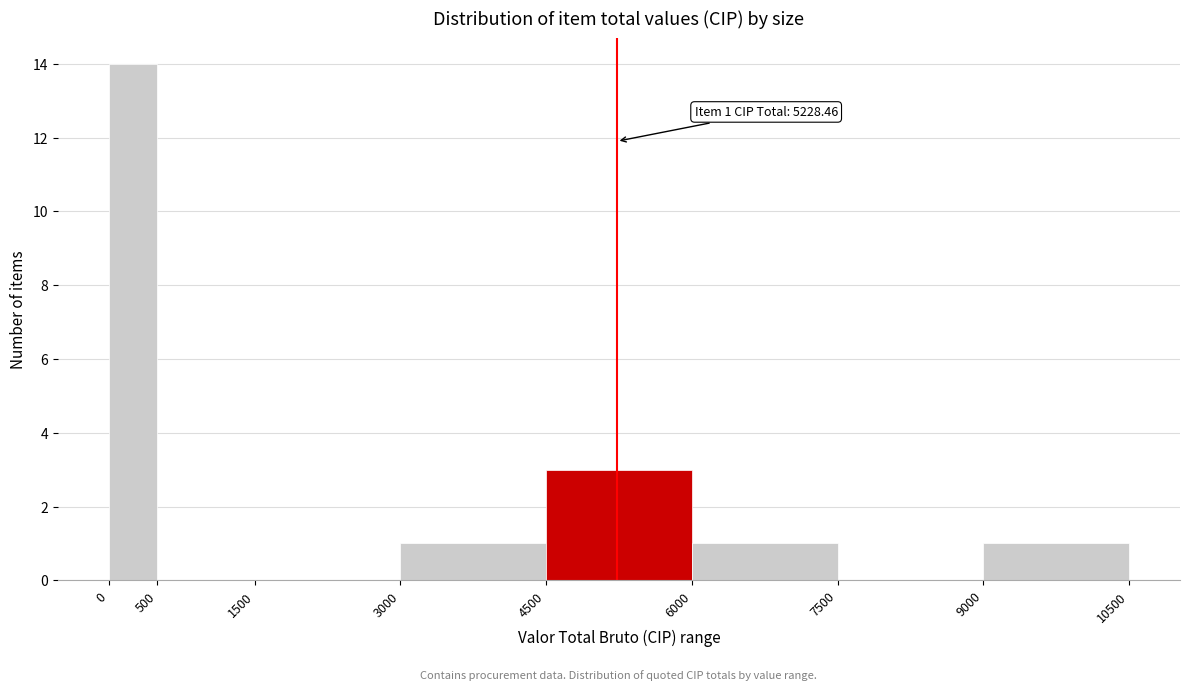

Which range on the x-axis has the tallest bar?

0 to 500